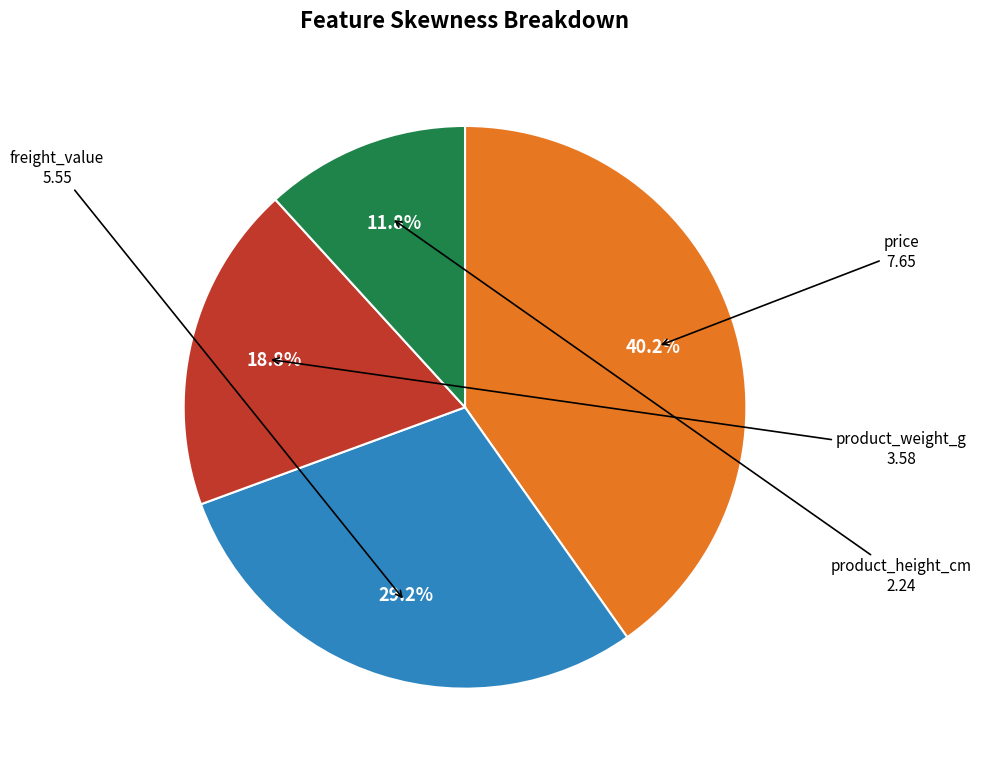

Is there any slice that represents more than half of the pie?

No